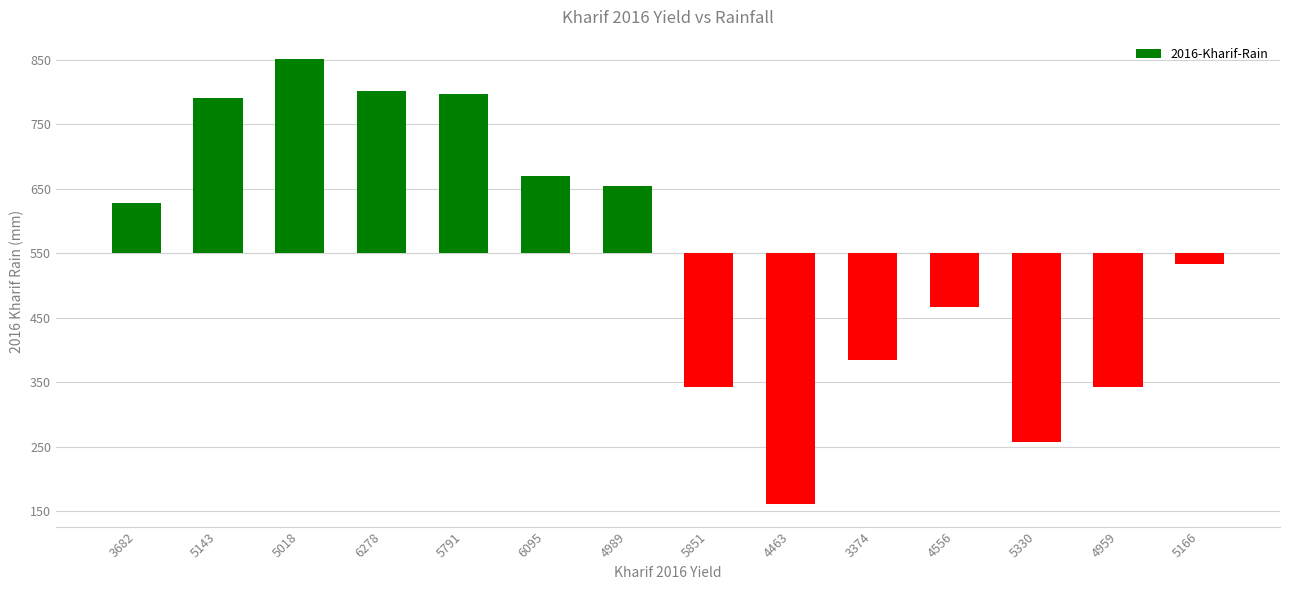

Does the chart contain any negative values?

Yes